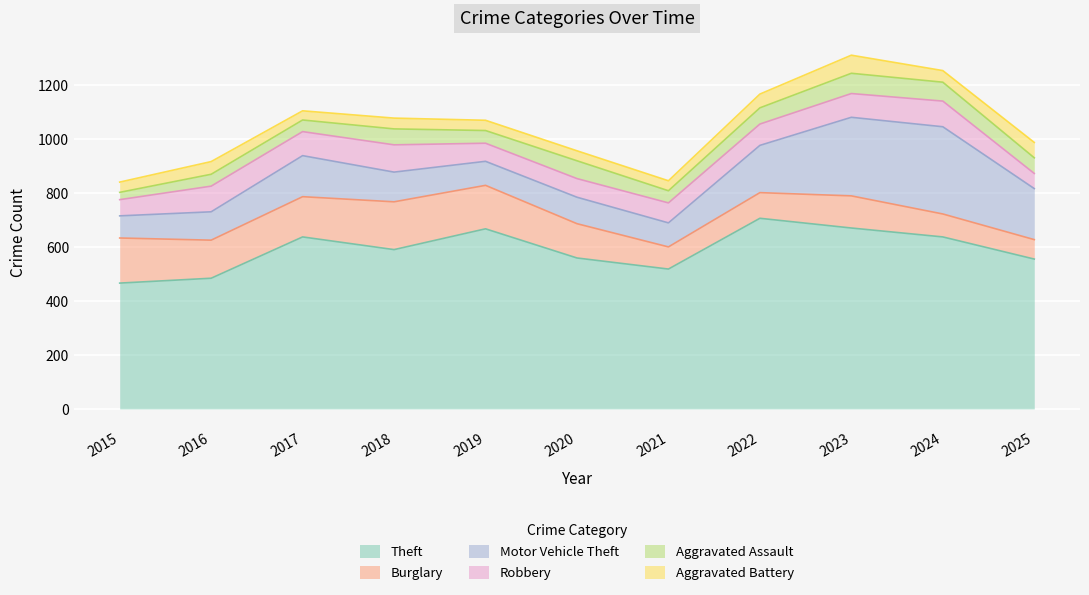

At which label does Theft reach its peak?

2022